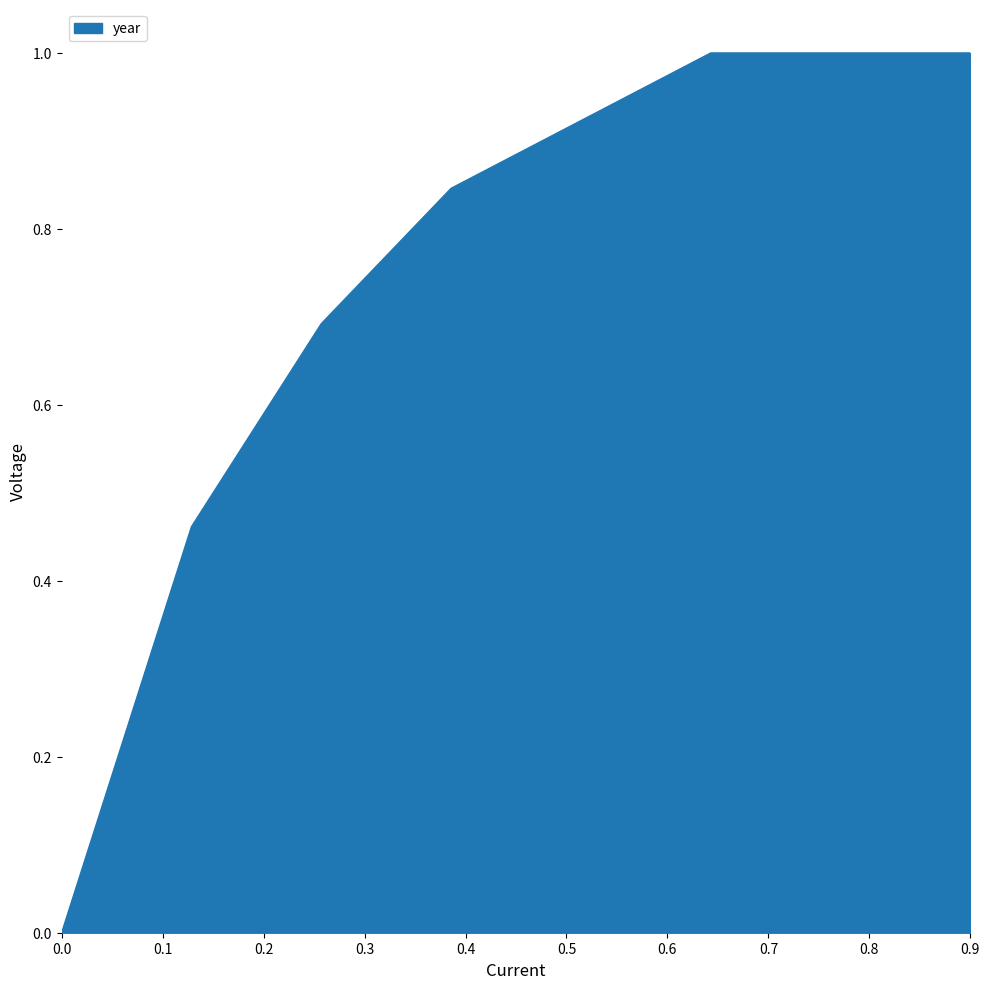

What is the difference between the maximum and minimum values?

1.0